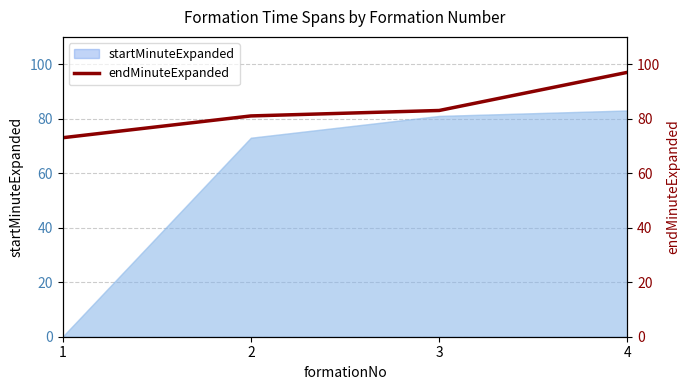

At which category does the chart reach its peak across all series?

4